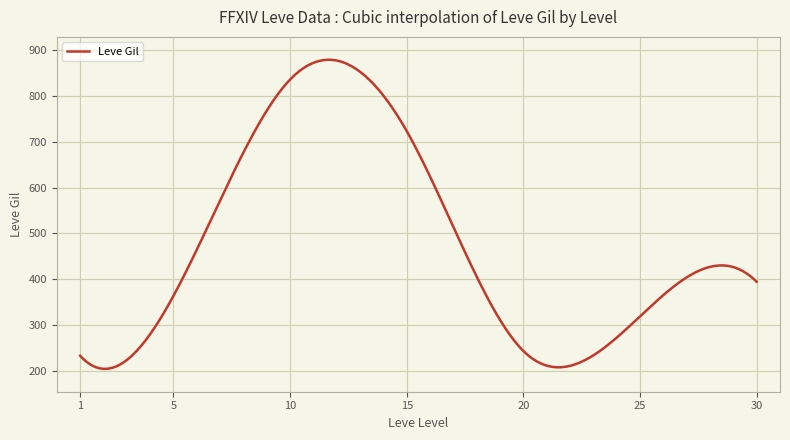

What is the difference between the maximum and minimum values?

675.4